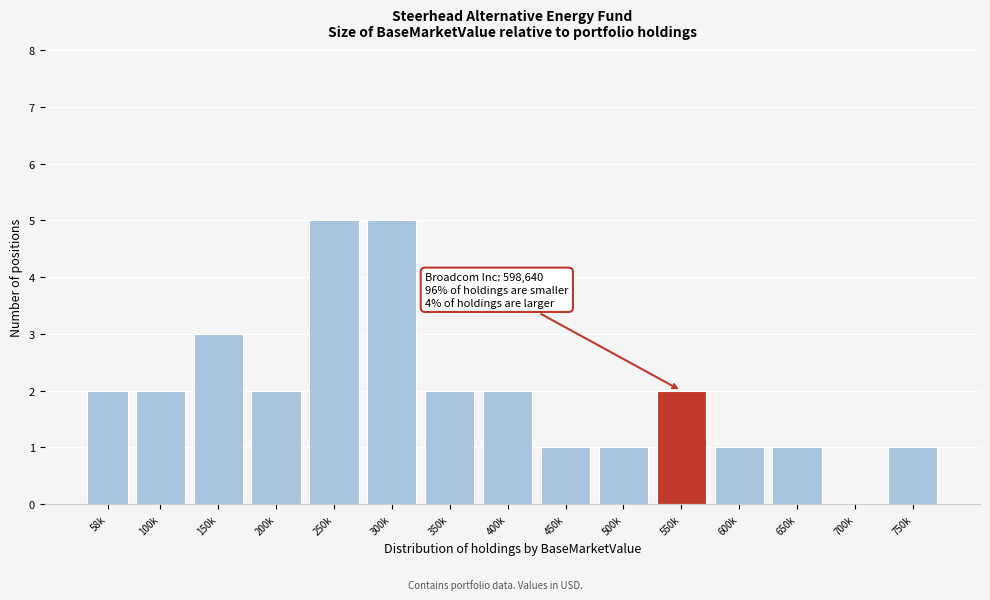

Reading left to right, extract all data points from this chart.

58k=2	100k=2	150k=3	200k=2	250k=5	300k=5	350k=2	400k=2	450k=1	500k=1	550k=2	600k=1	650k=1	700k=0	750k=1